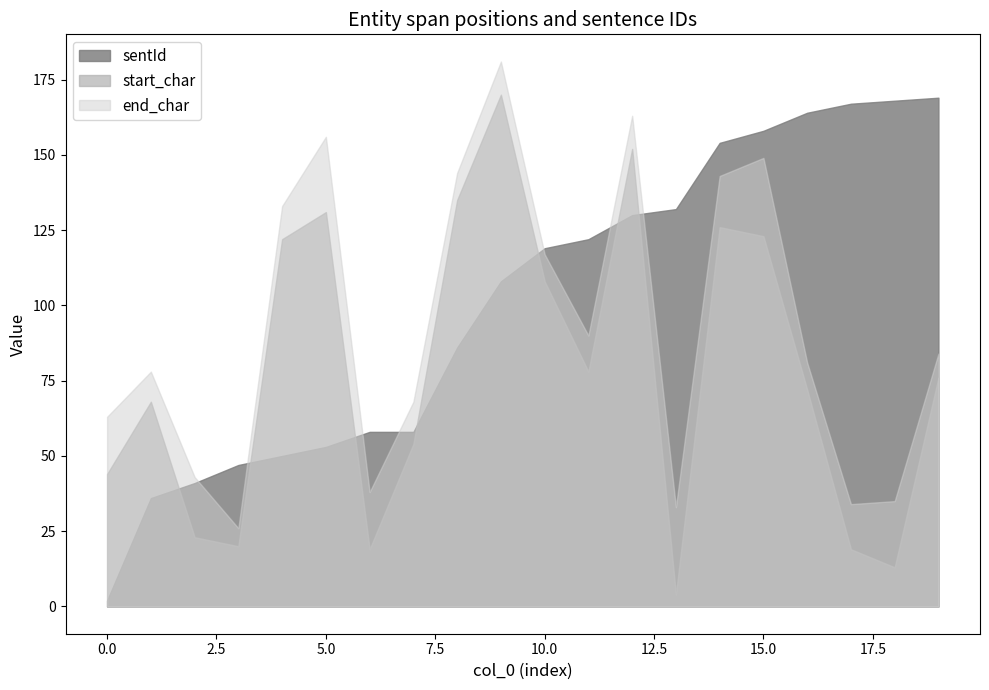

At which category is the sum across all series the highest?

9